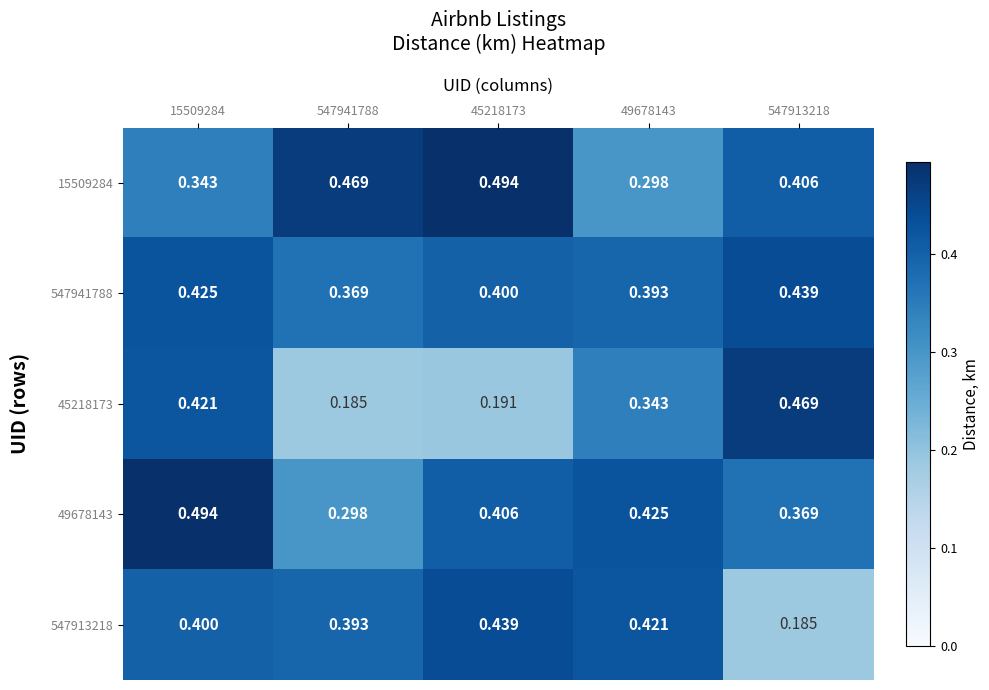

Is the value of 547913218 at 15509284 greater than the value of 15509284 at 45218173?

No